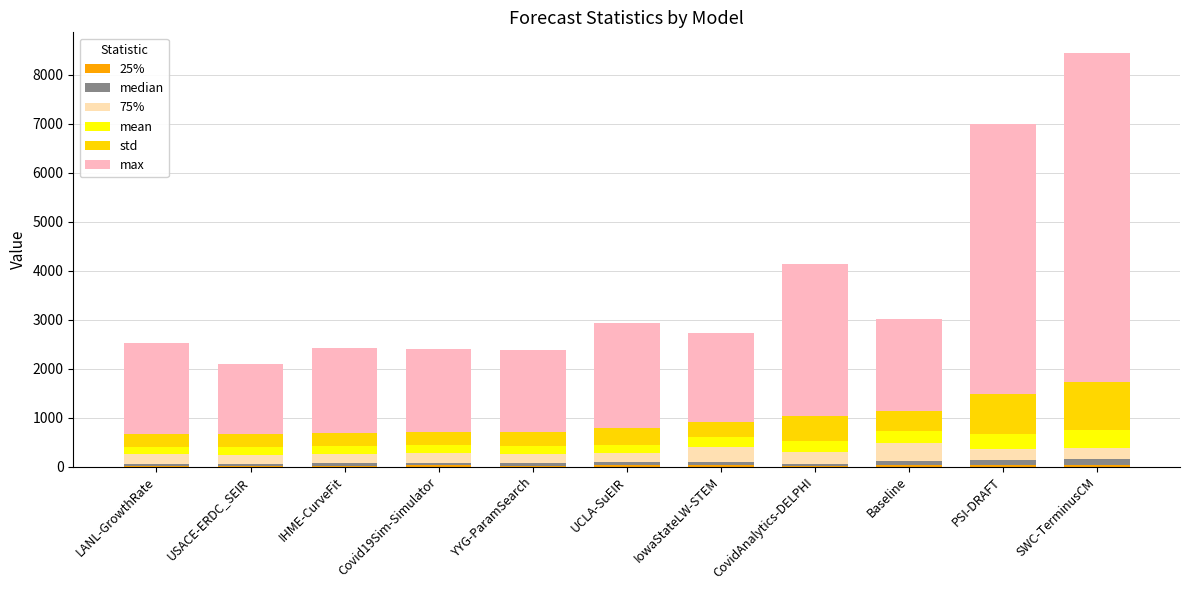

At which category is the sum across all series the highest?

SWC-TerminusCM